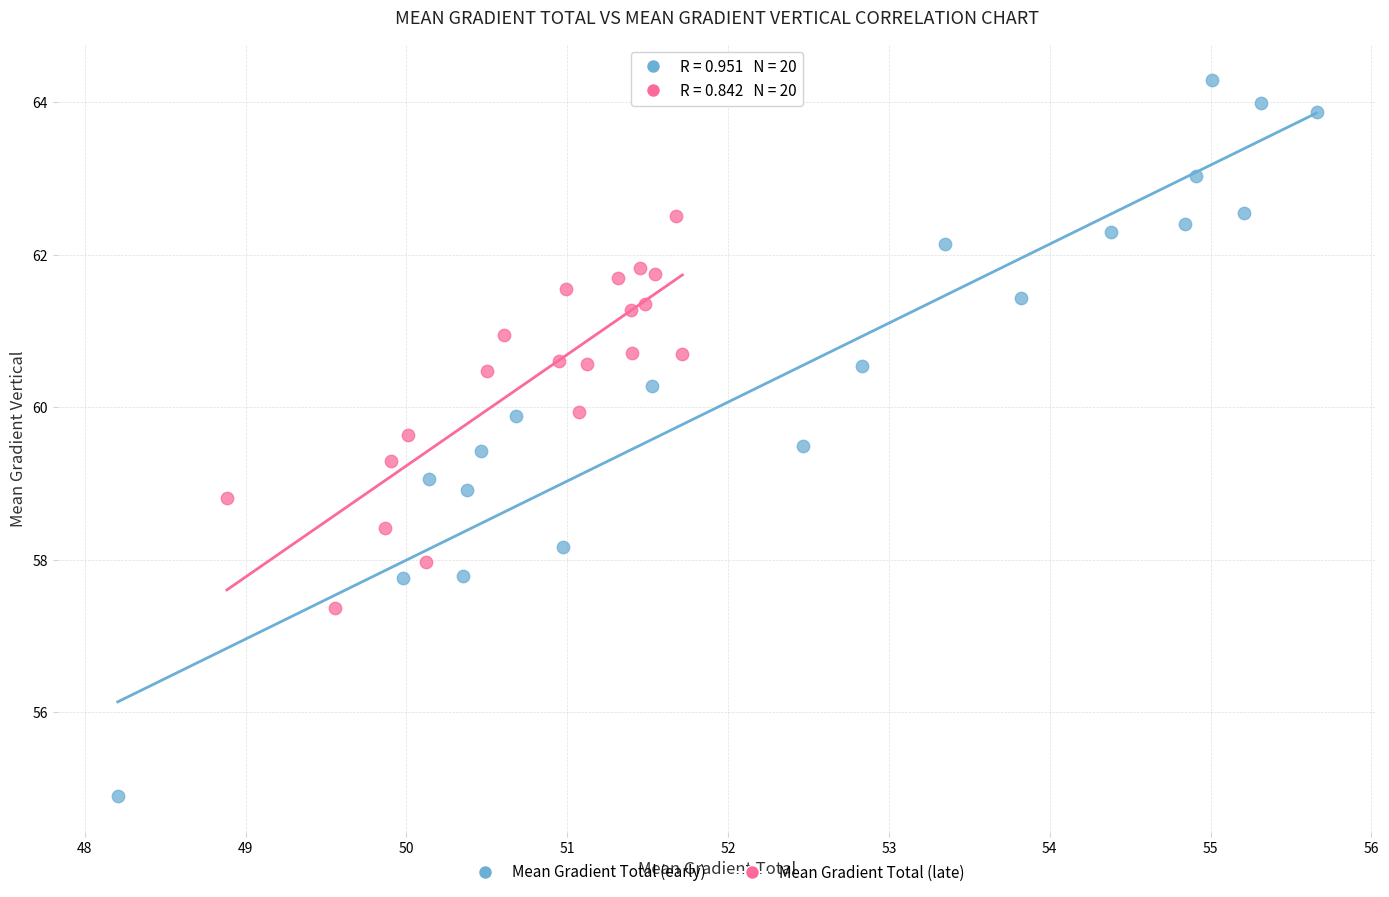

What are all the series names shown in the legend?

Mean Gradient Total (early), Mean Gradient Total (late)